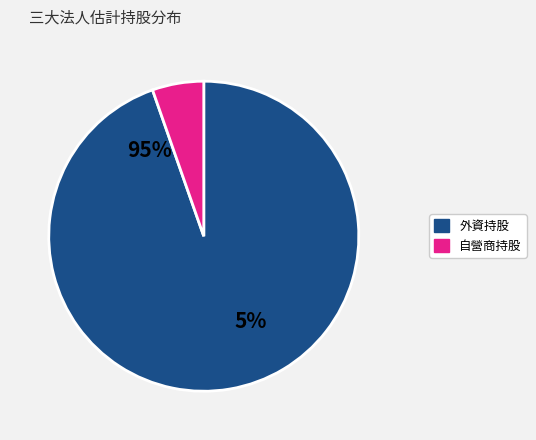

What portion of the pie excludes 投信買賣超?

100.0%